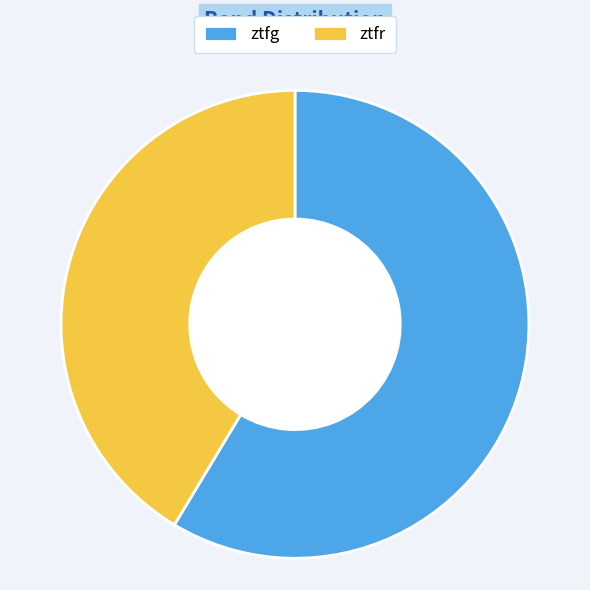

Does ztfr represent more than half of the total?

No